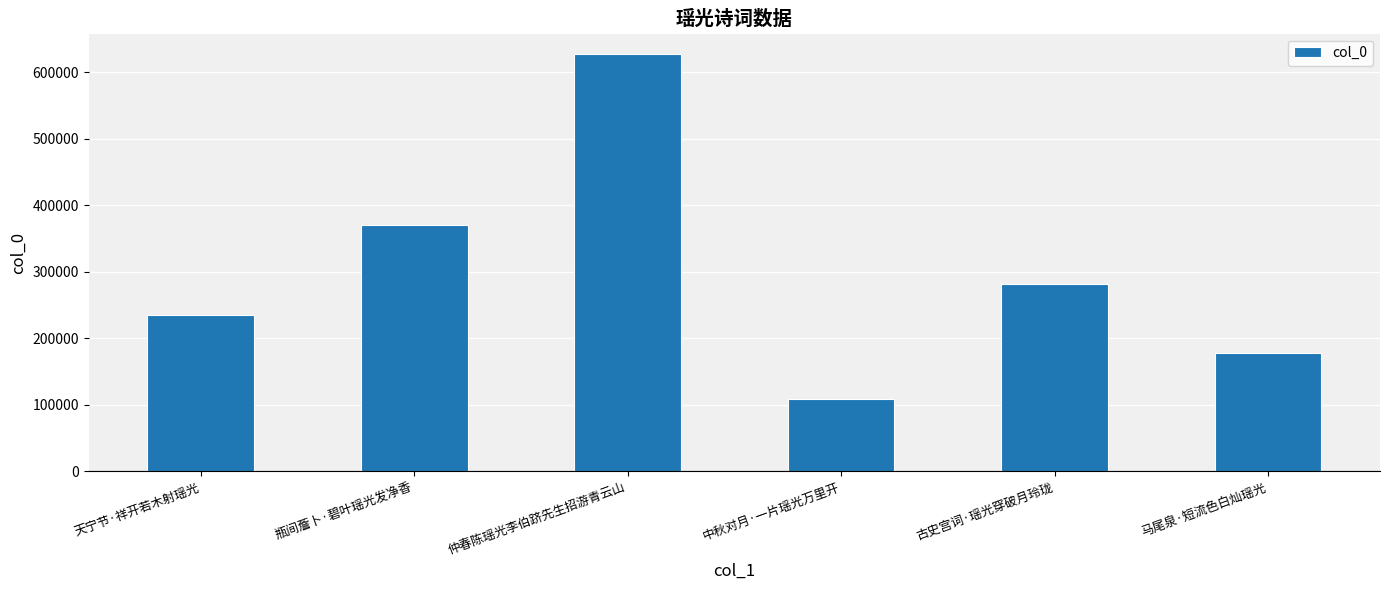

List the labels in order of value, smallest first.

中秋对月·一片瑶光万里开, 马尾泉·短流色白灿瑶光, 天宁节·祥开若木射瑶光, 古史宫词·瑶光穿破月玲珑, 瓶间薝卜·碧叶瑶光发净香, 仲春陈瑶光李伯跻先生招游青云山